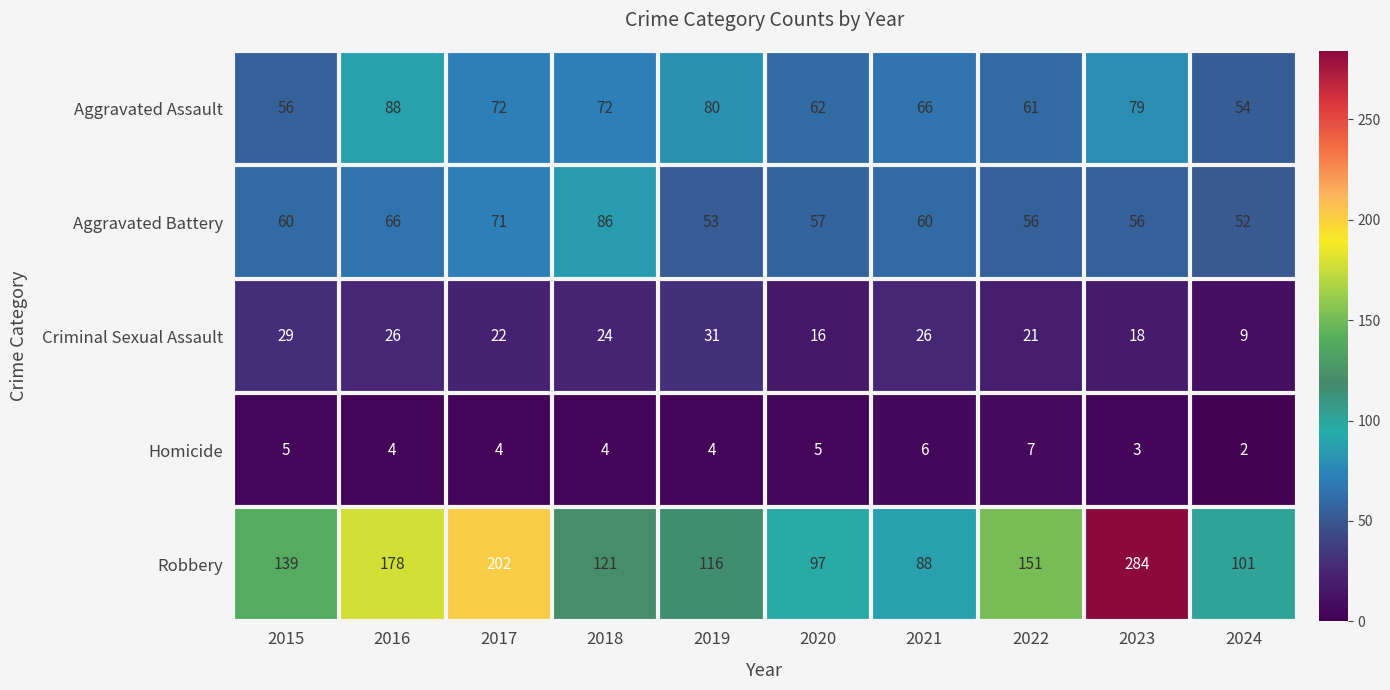

Which series has the largest total across all categories?

Robbery